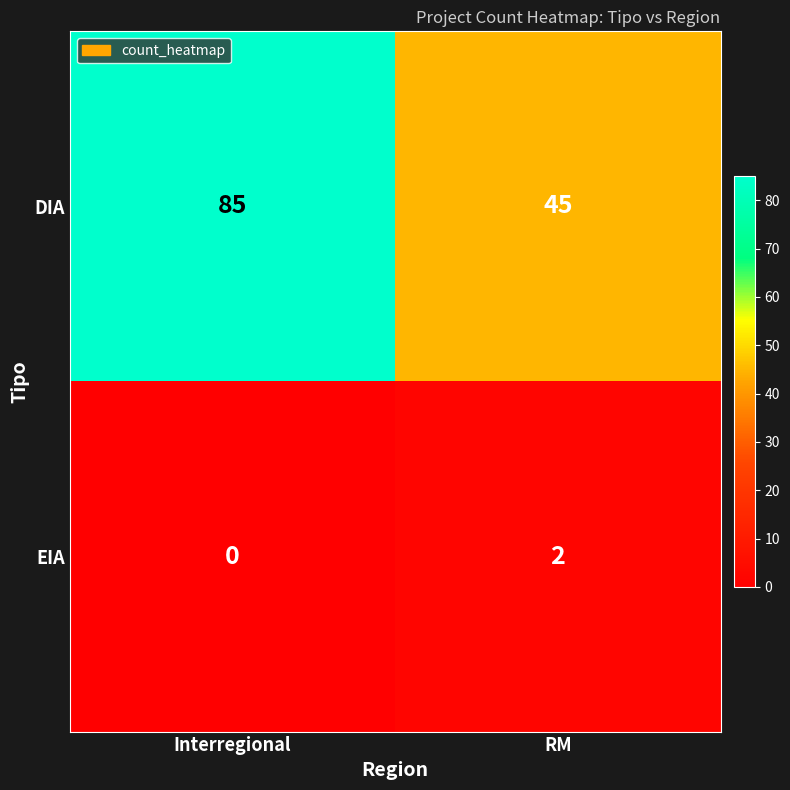

Which series has the largest total across all categories?

DIA